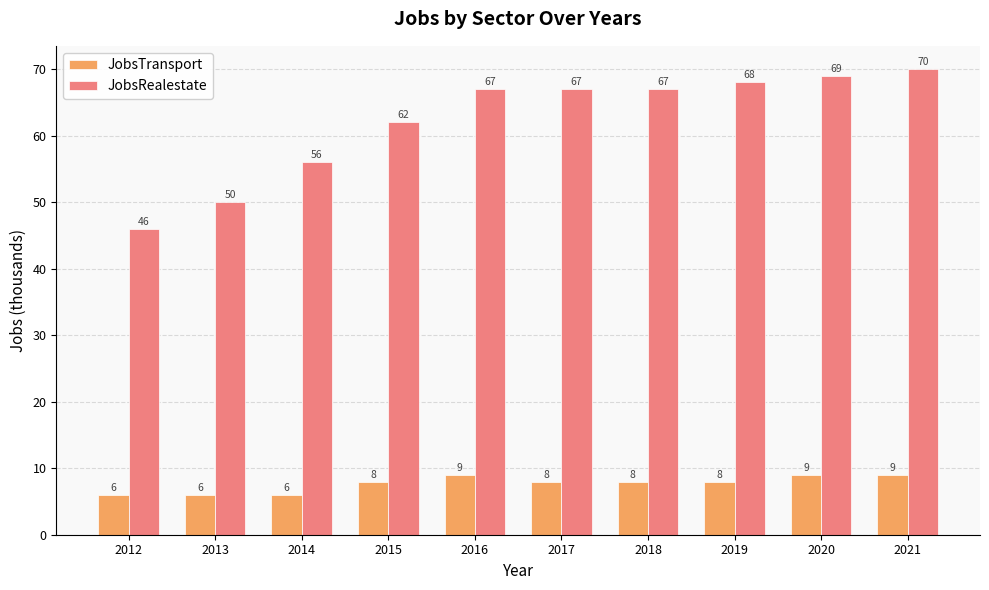

What is the spread (max minus min) of values at 2019?

60